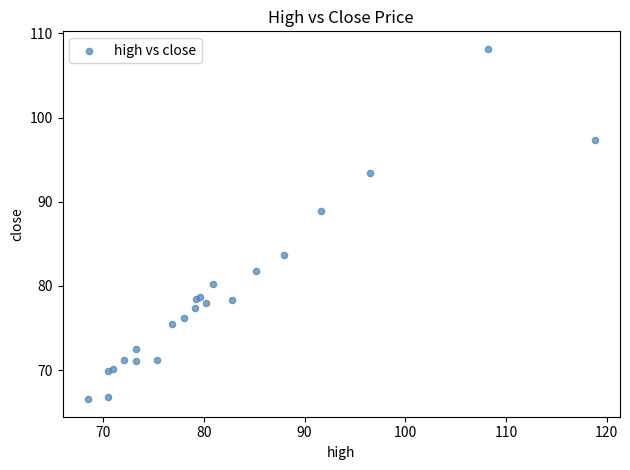

What Y value in the scatter plot is closest to 87?

88.9